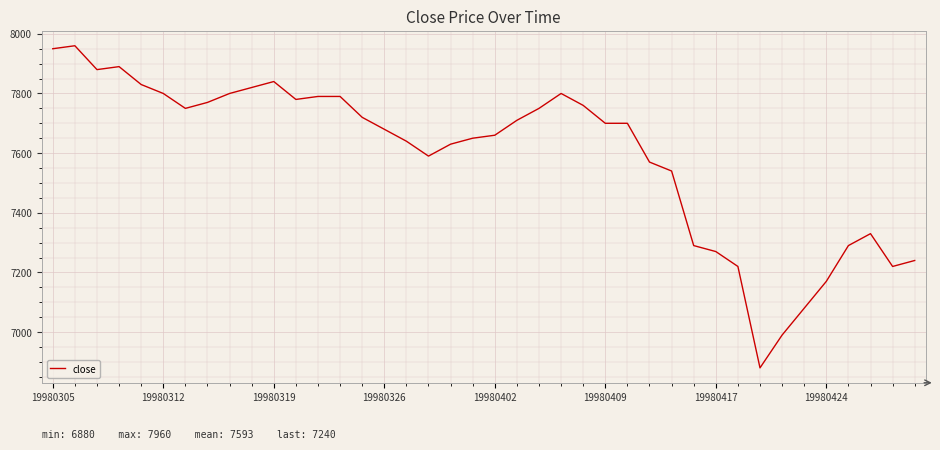

What is the greatest value displayed?

7960